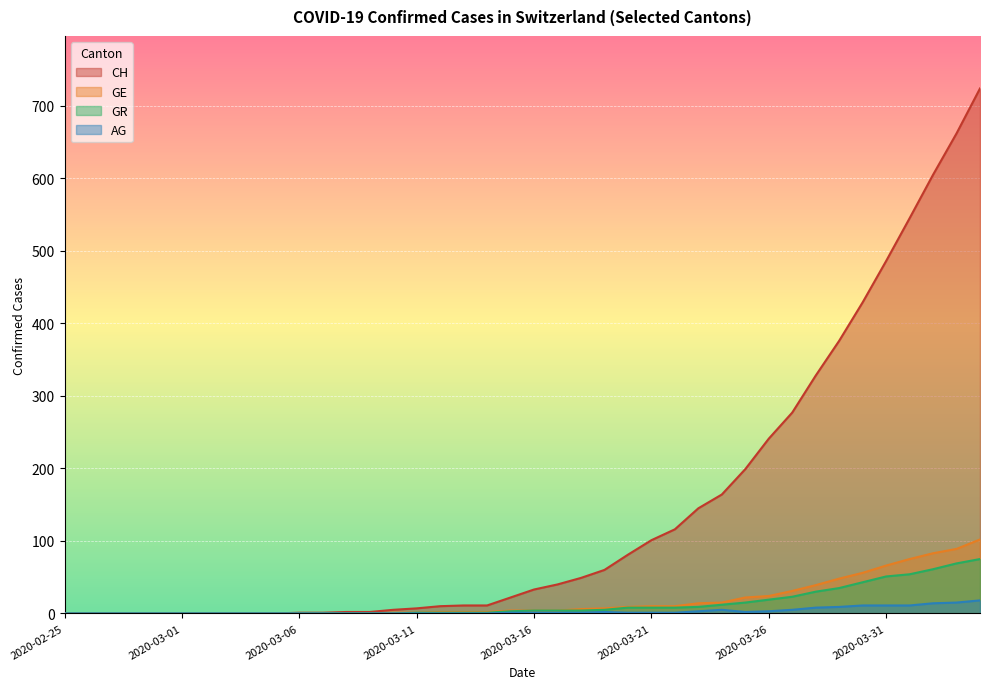

Reading left to right, transcribe all the data shown in this chart.

CH: 0	0	0	0	0	0	0	0	0	0	1	1	2	2	5	7	10	11	11	22	33	40	49	60	81	101	116	145	164	199	241	277	328	376	429	486	545	605	662	724
GE: 0	0	0	0	0	0	0	0	0	0	0	0	0	0	1	1	2	2	2	4	4	4	6	7	9	10	10	14	15	22	24	31	39	48	56	66	75	83	89	102
AG: 0	0	0	0	0	0	0	0	0	0	0	0	0	0	0	0	0	0	0	1	1	1	1	2	1	1	1	3	5	2	3	5	8	9	11	11	11	14	15	18
GR: 0	0	0	0	0	0	0	0	0	0	0	0	0	0	0	1	1	1	1	3	4	4	4	5	8	8	8	9	12	15	19	23	30	35	43	51	54	61	69	75